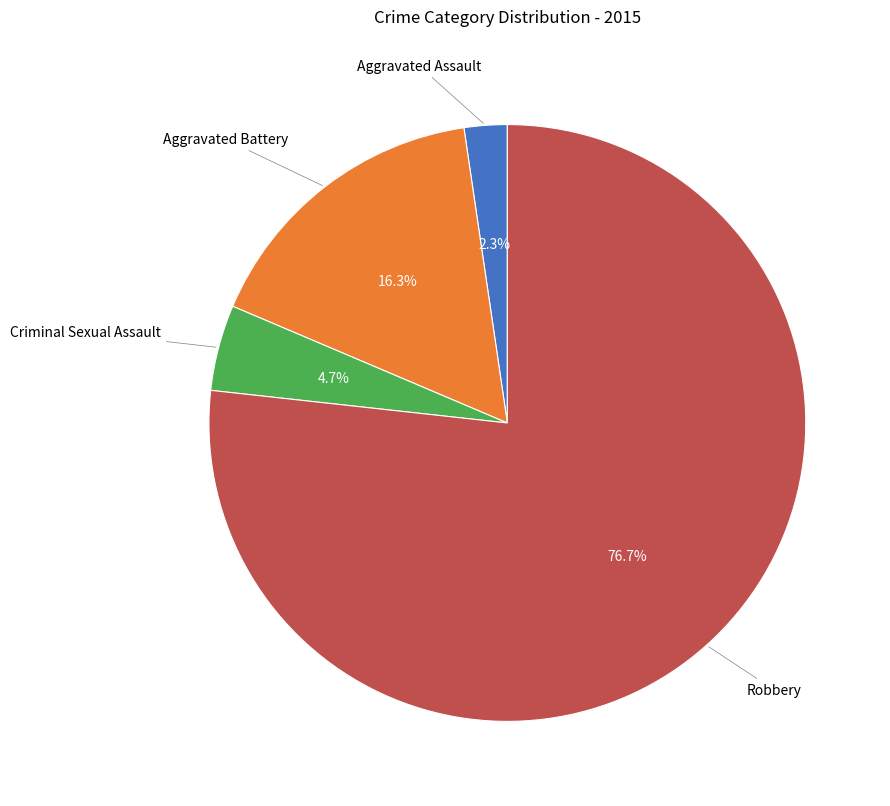

Is it true that Criminal Sexual Assault is 12% of the pie?

False